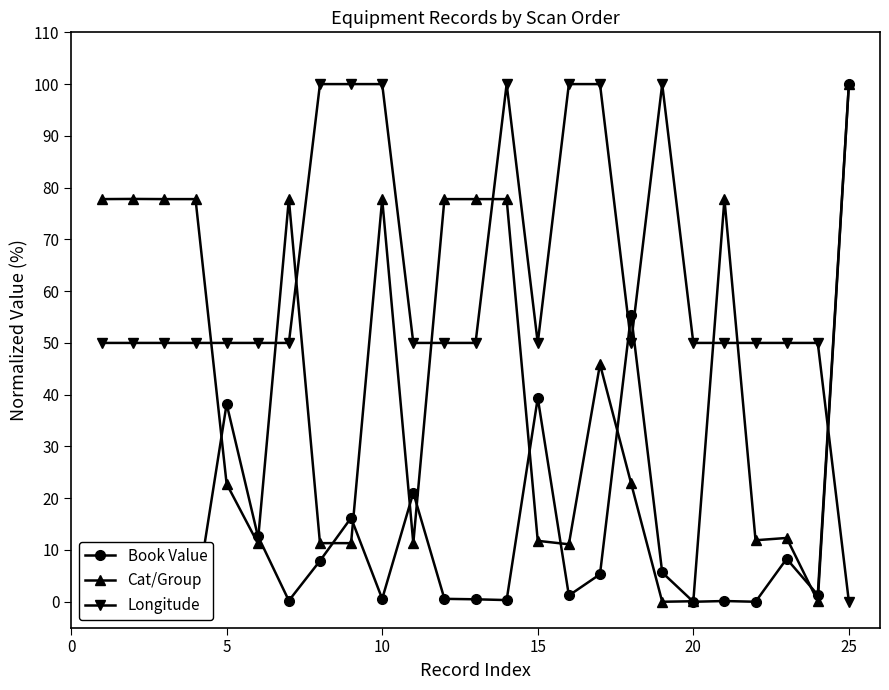

Which series has the largest total across all categories?

Longitude